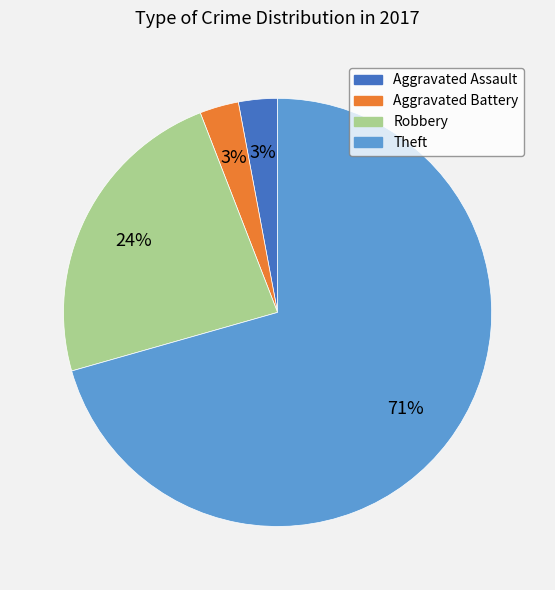

Is it true that Robbery is 34% of the pie?

False